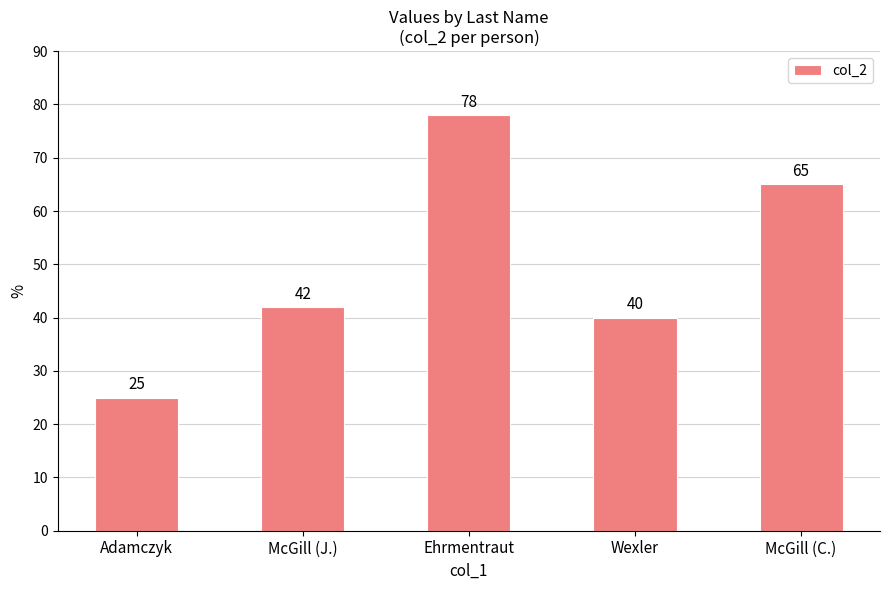

How many series are shown in this chart?

1